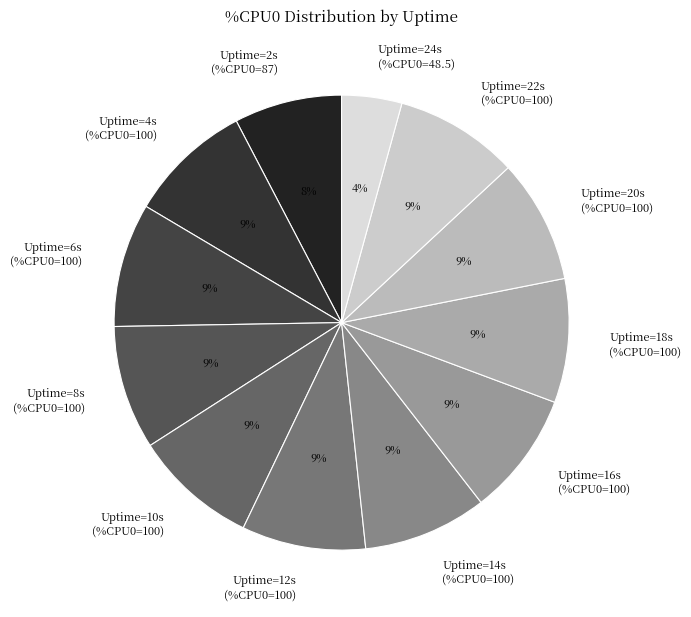

How many segments does this pie chart have?

12